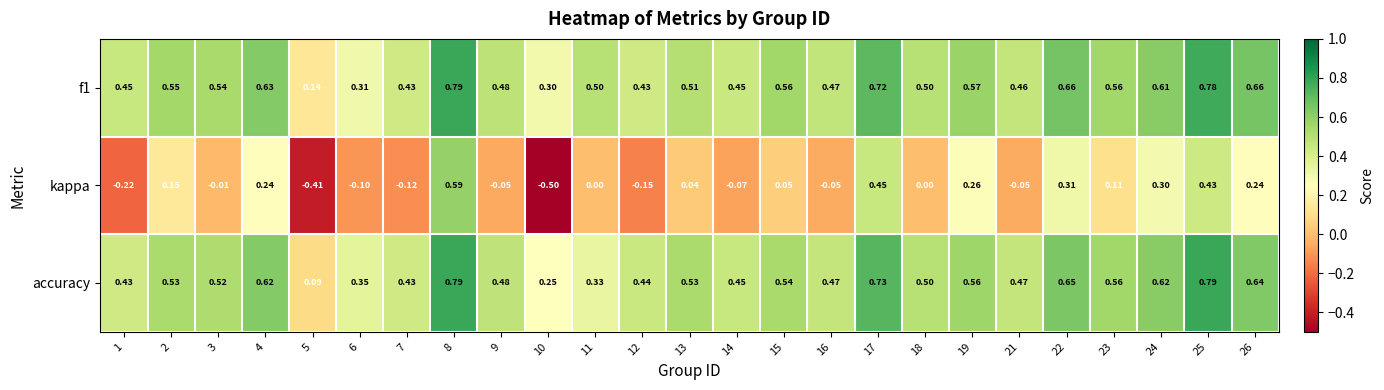

Which series has the largest range (max minus min)?

kappa